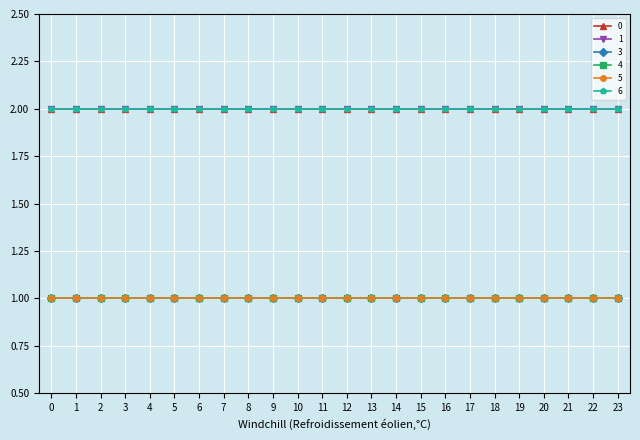

What is the minimum value shown in the chart?

1